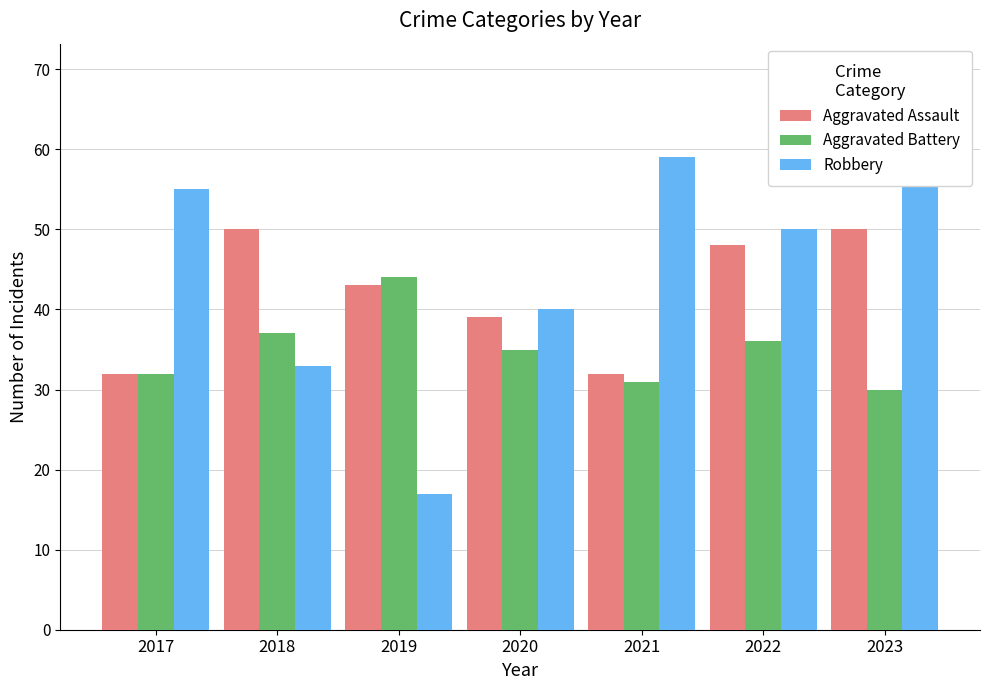

How many data points in Robbery are less than 50?

3